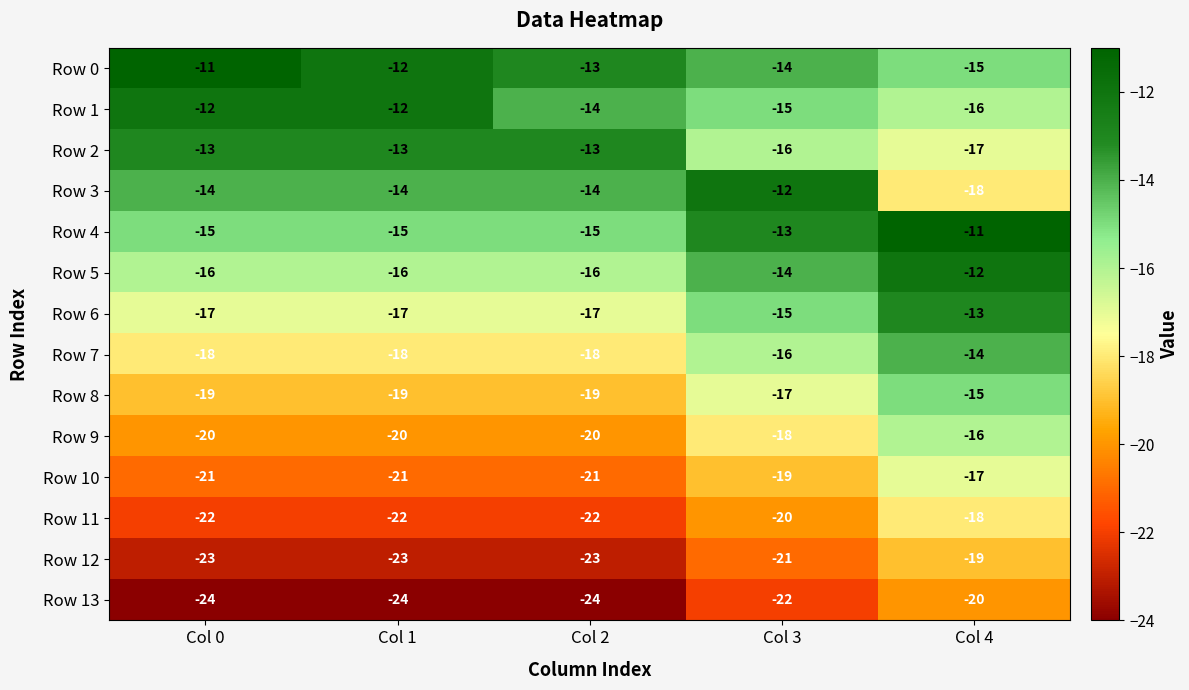

At which category is the sum across all series the highest?

Col 4